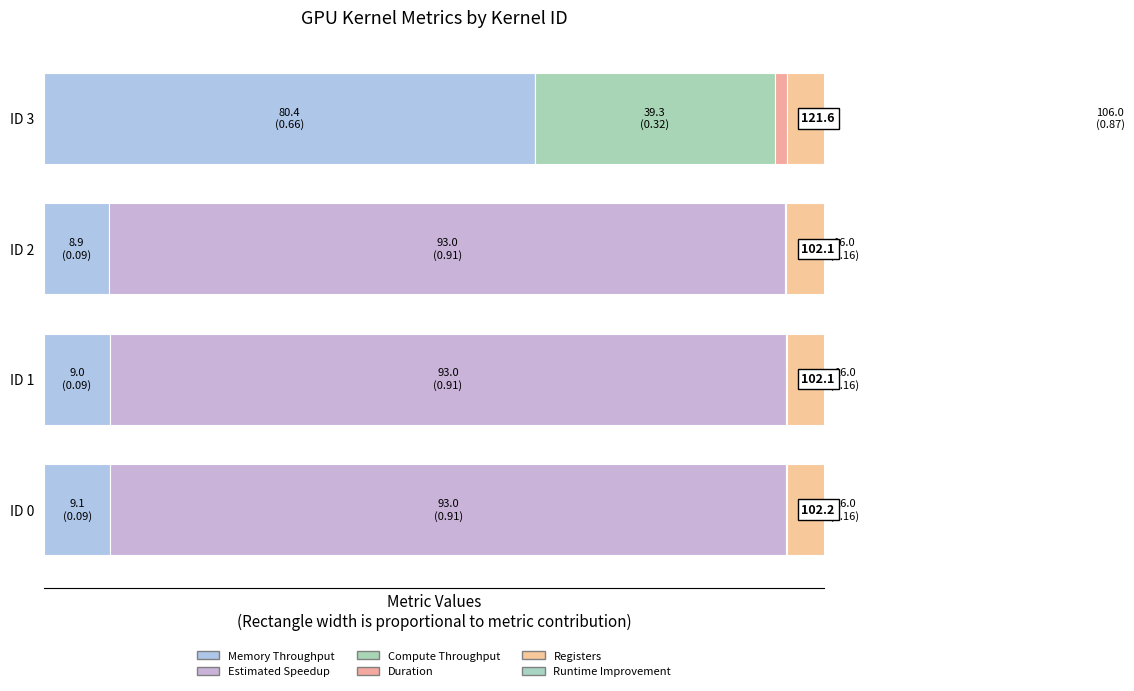

Reading right to left, list all the values displayed in this chart.

Memory Throughput: 80.4	8.9	9.0	9.1
Estimated Speedup: 0.0	93.0	93.0	93.0
Compute Throughput: 39.3	0.1	0.1	0.1
Duration: 1.9	0.0	0.0	0.0
Registers: 106.0	16.0	16.0	16.0
Runtime Improvement: 0.0	0.0	0.0	0.0